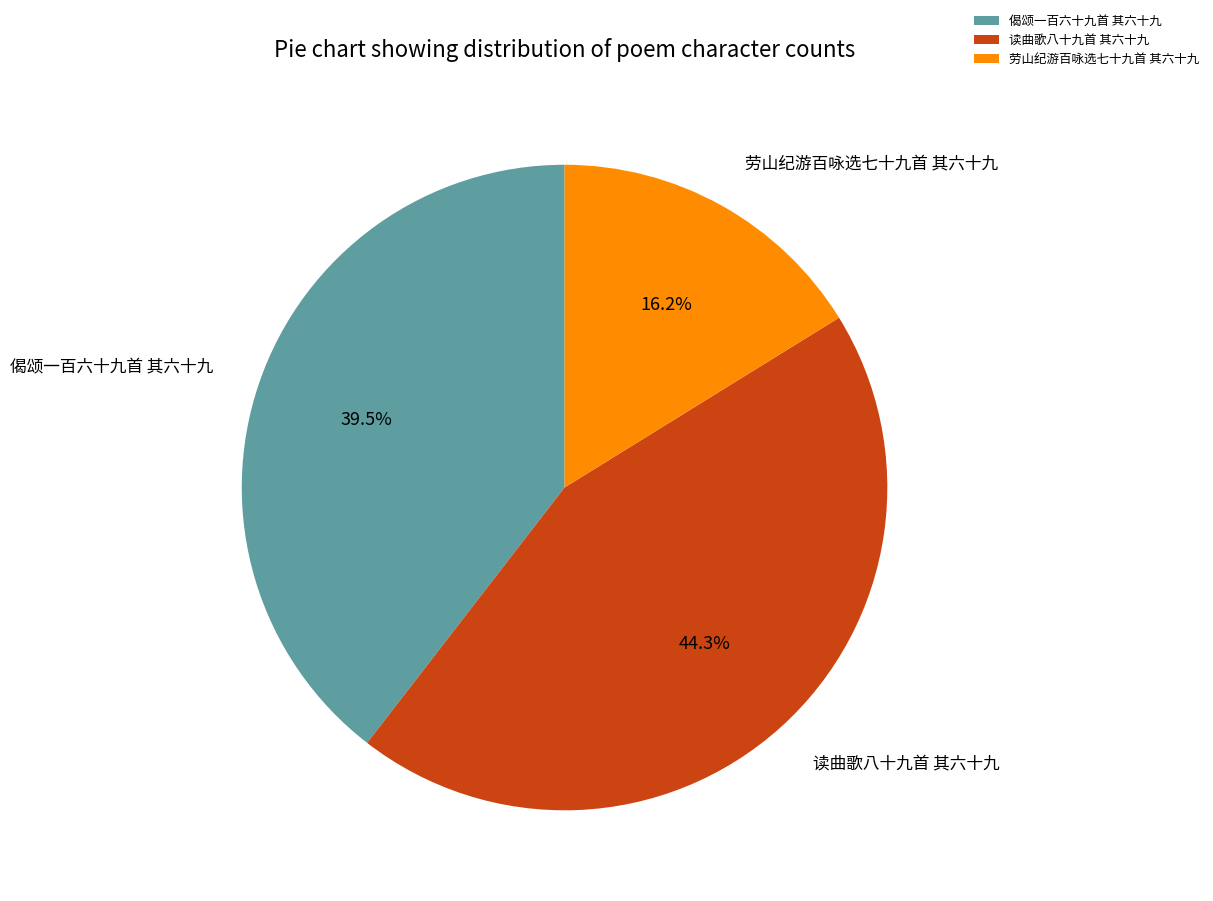

Does 偈颂一百六十九首 其六十九 represent more than half of the total?

No